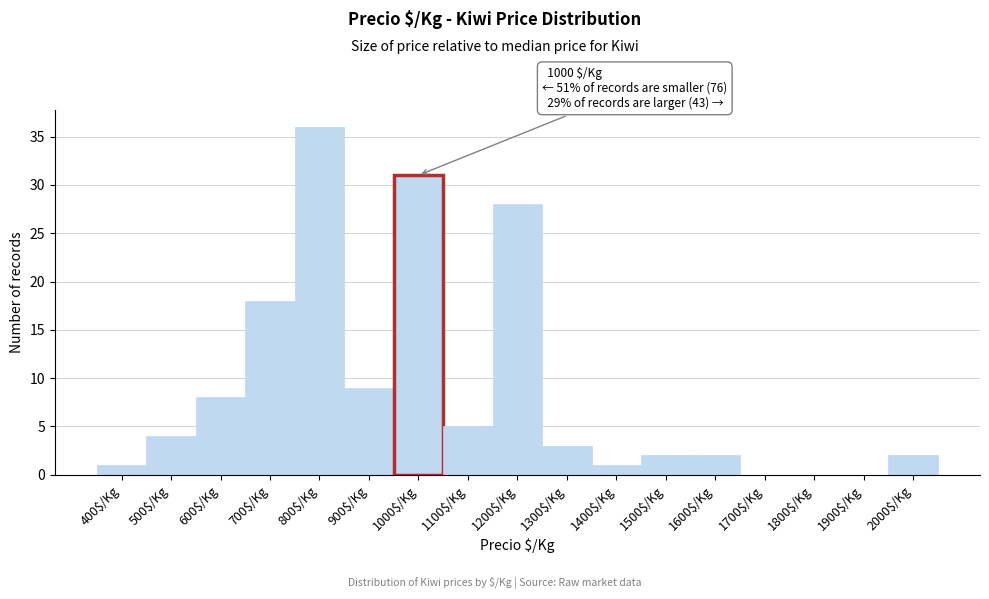

Read the value at 600$/Kg, to the nearest 10.

10